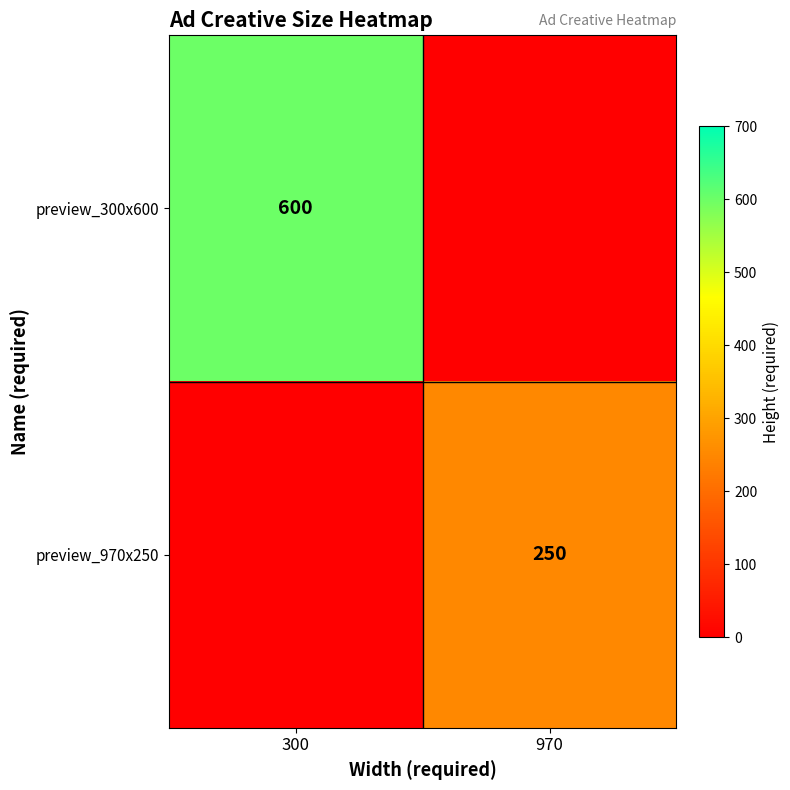

The value of preview_300x600 at 300 is 853. True or false?

False